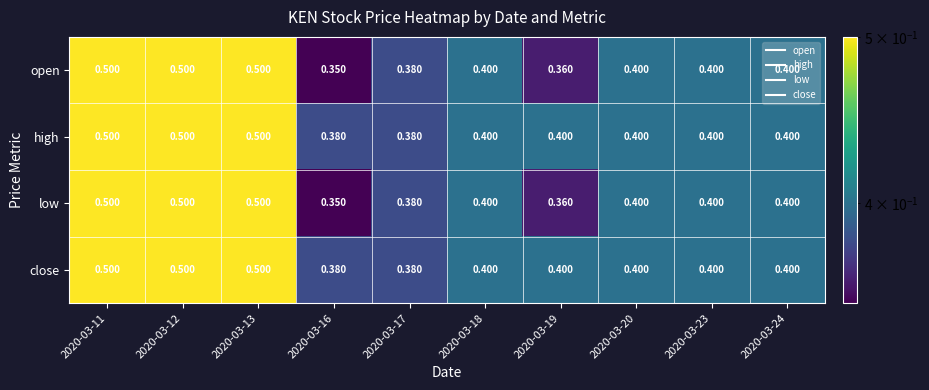

Is the value of low at 2020-03-12 greater than the value of high at 2020-03-24?

Yes